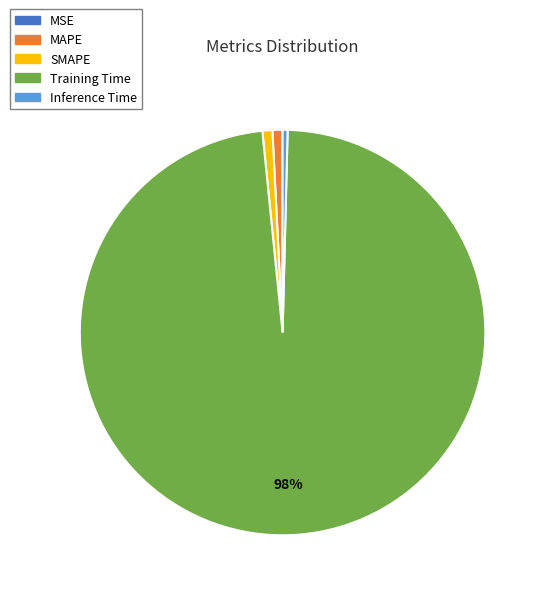

Which category accounts for the majority?

Training Time